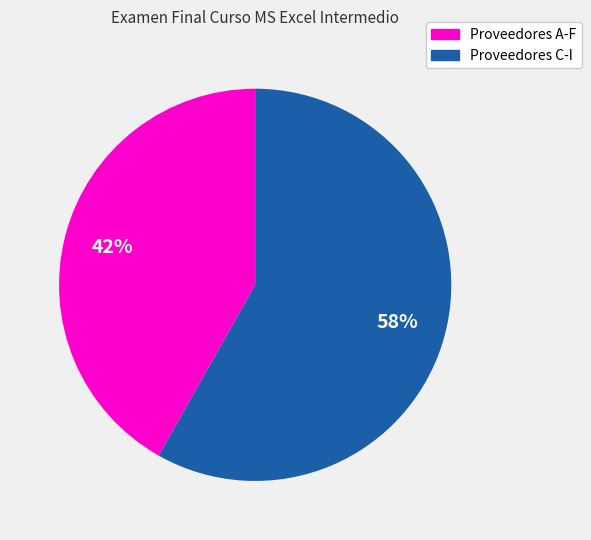

The Proveedores A-F slice represents 33% of the pie. True or false?

False